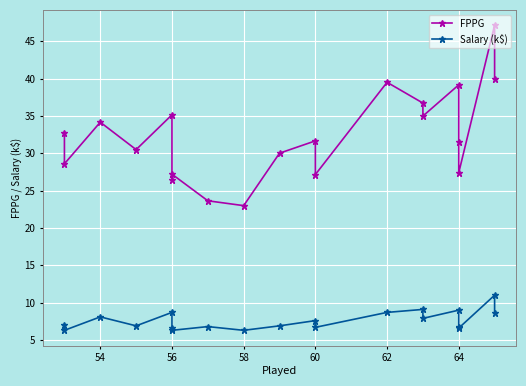

What are all the series names shown in the legend?

FPPG, Salary (k$)